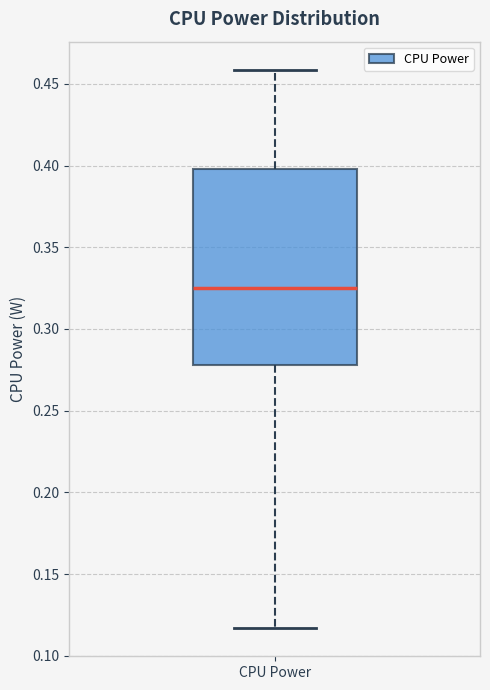

Transcribe this box plot: give where the median line is, the range the box spans, and where the two whiskers end, as read against the y-axis. The values are not printed on the chart, so give them approximately, as read against the axis.

median 0.325, box 0.280 to 0.400, whiskers 0.115 to 0.460